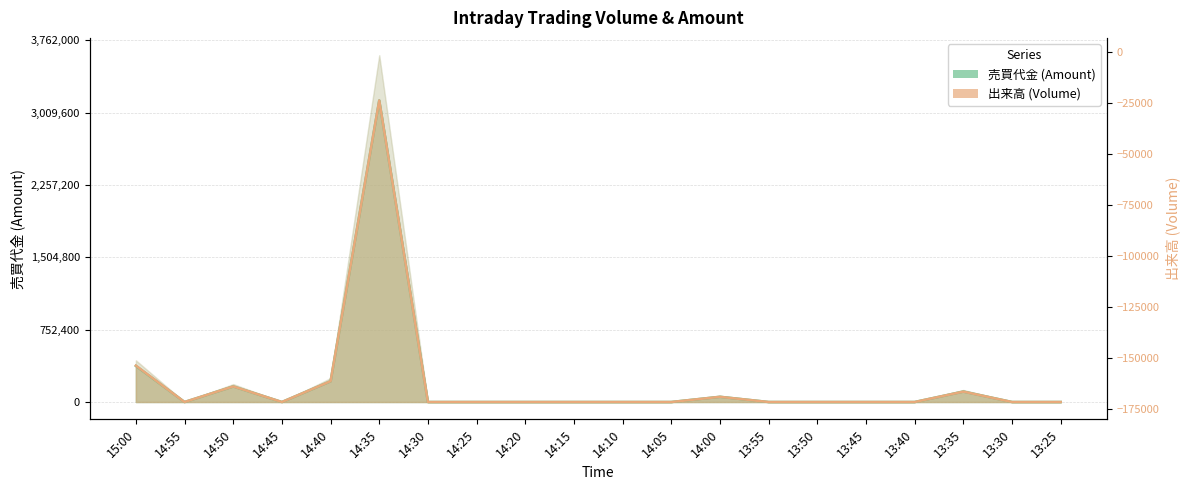

Count the number of data series in this chart.

2